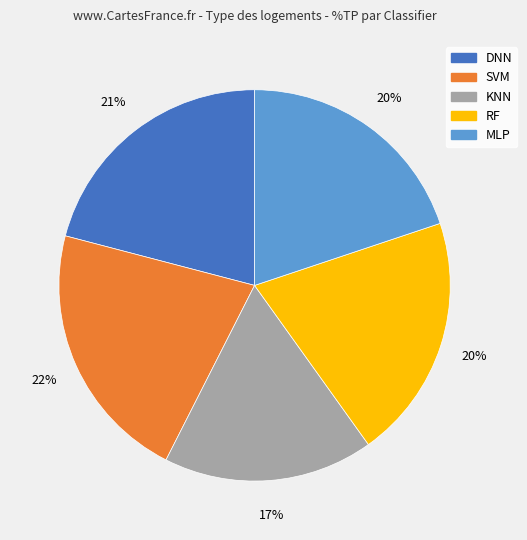

Does any single category account for the majority?

No